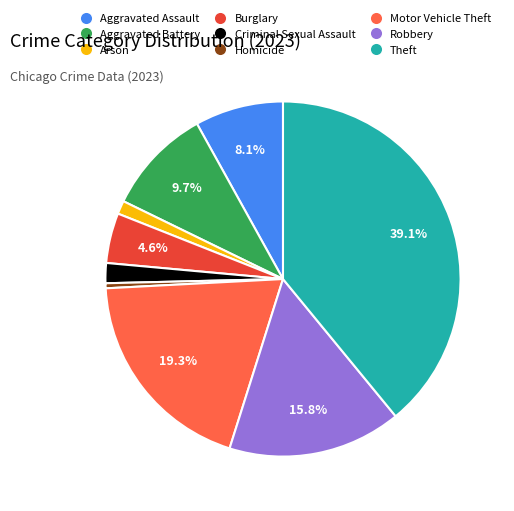

True or false: Arson accounts for 1% of the total.

True